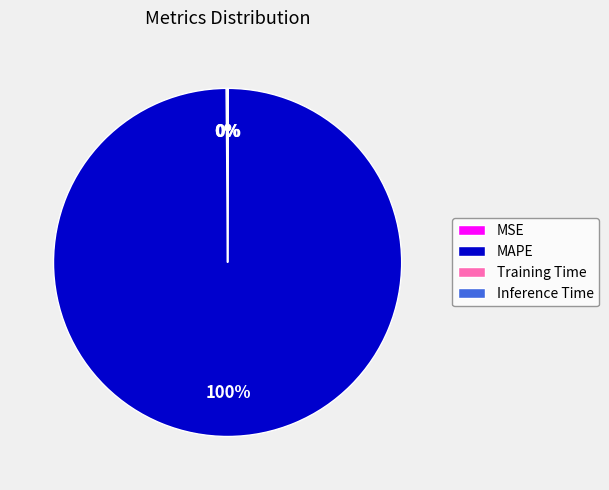

Which category has the biggest portion of the pie?

MAPE